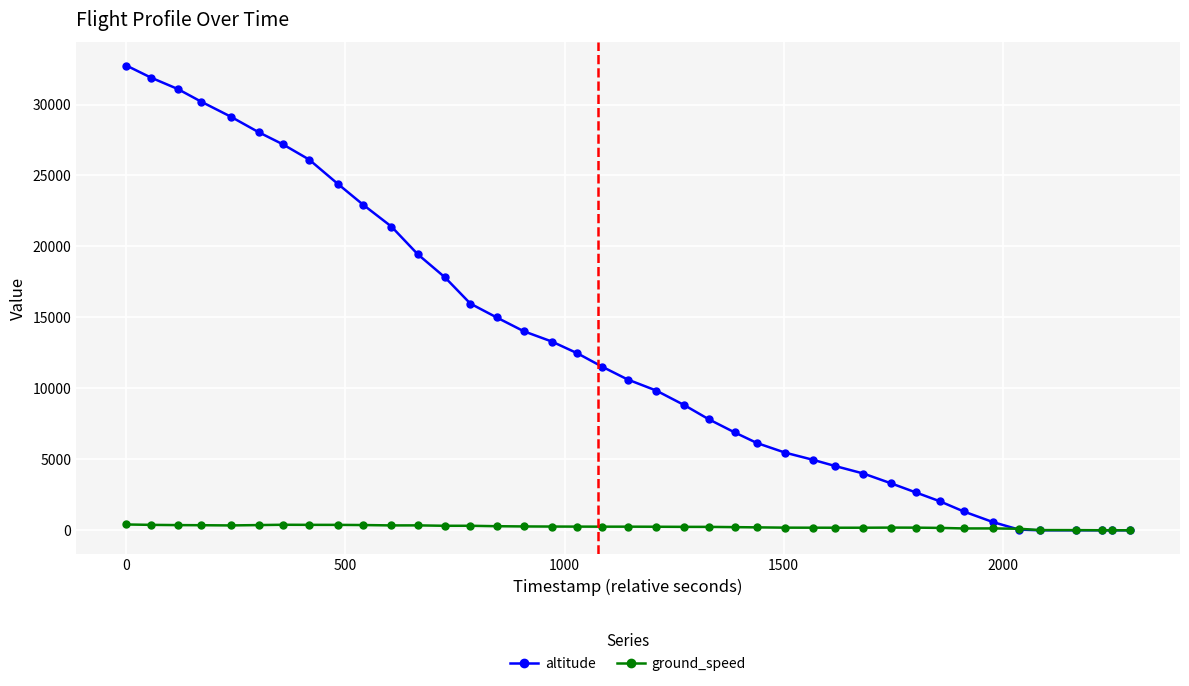

List the series in order of their overall mean, lowest first.

ground_speed, altitude